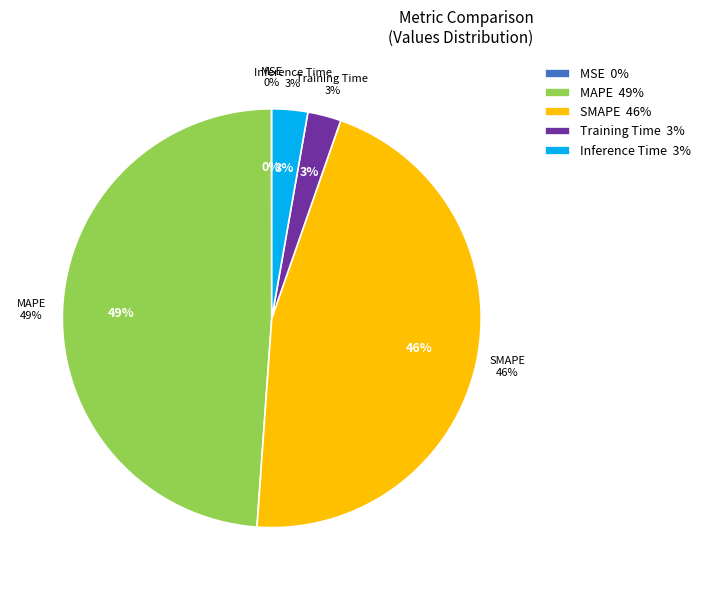

True or false: SMAPE accounts for 46% of the total.

True